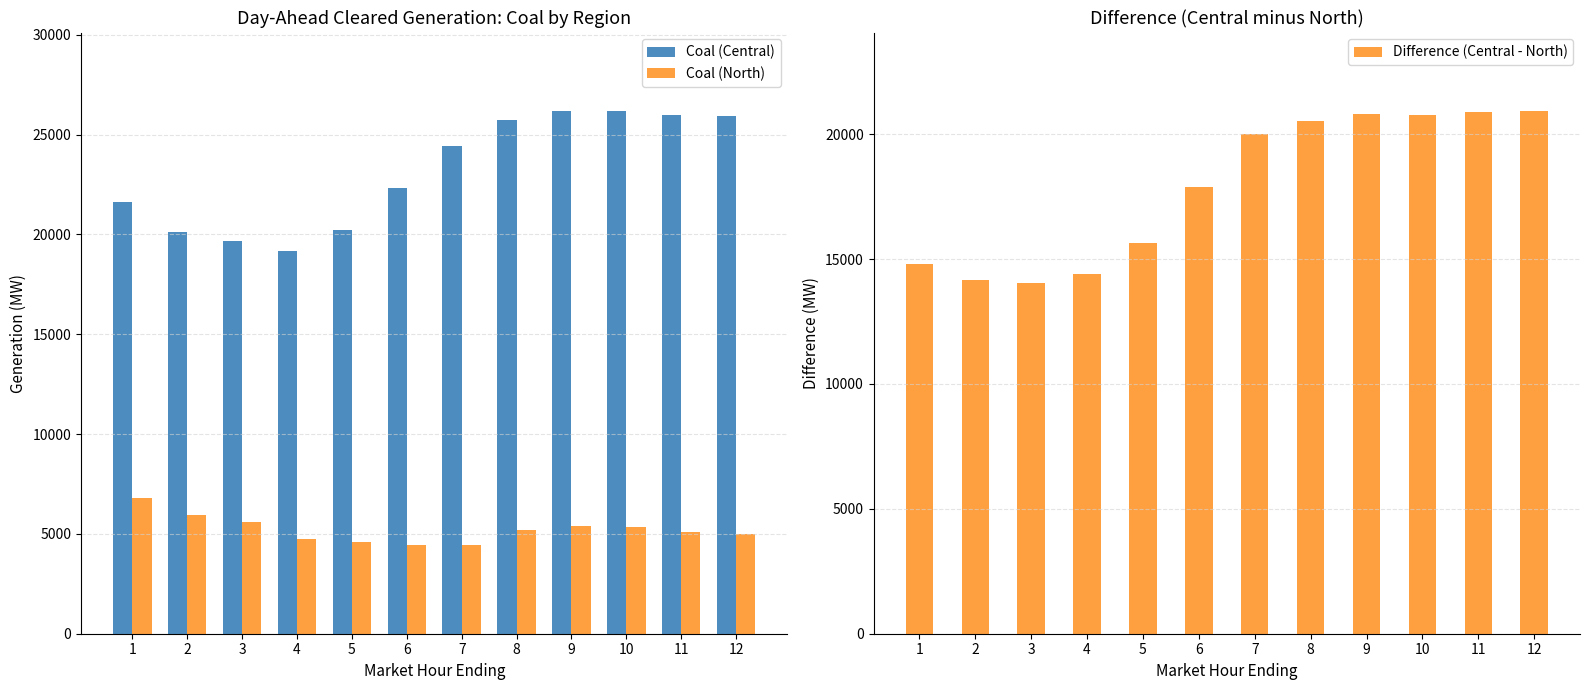

Rank the series by their average value, from highest to lowest.

Coal (Central), Difference (Central - North), Coal (North)